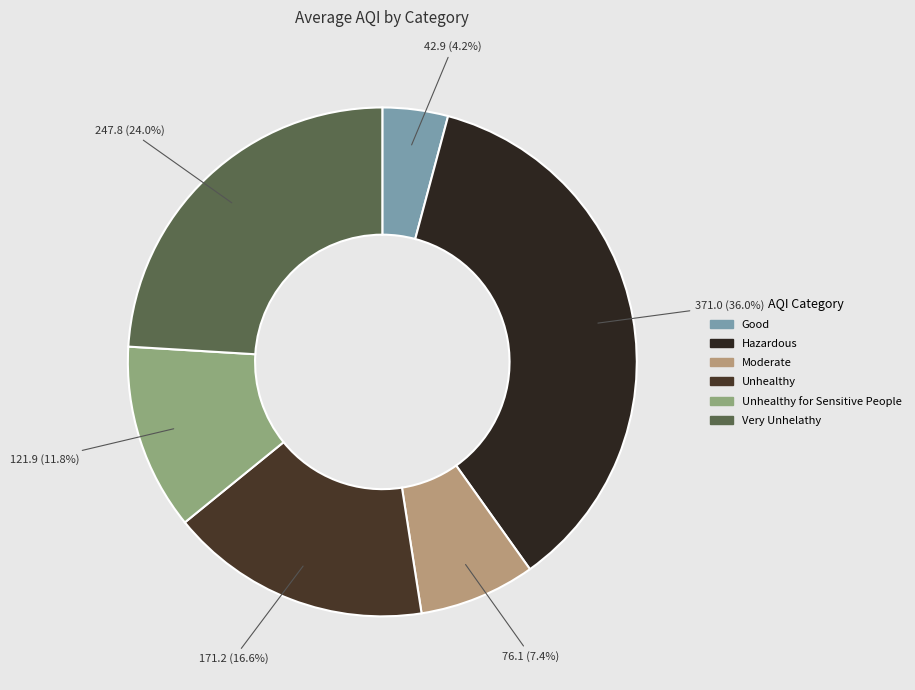

Count the number of slices in the pie.

6